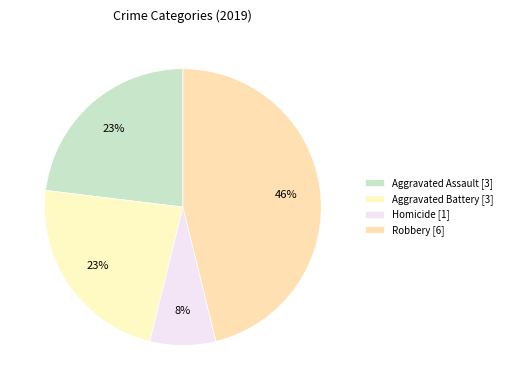

Count the number of slices in the pie.

4